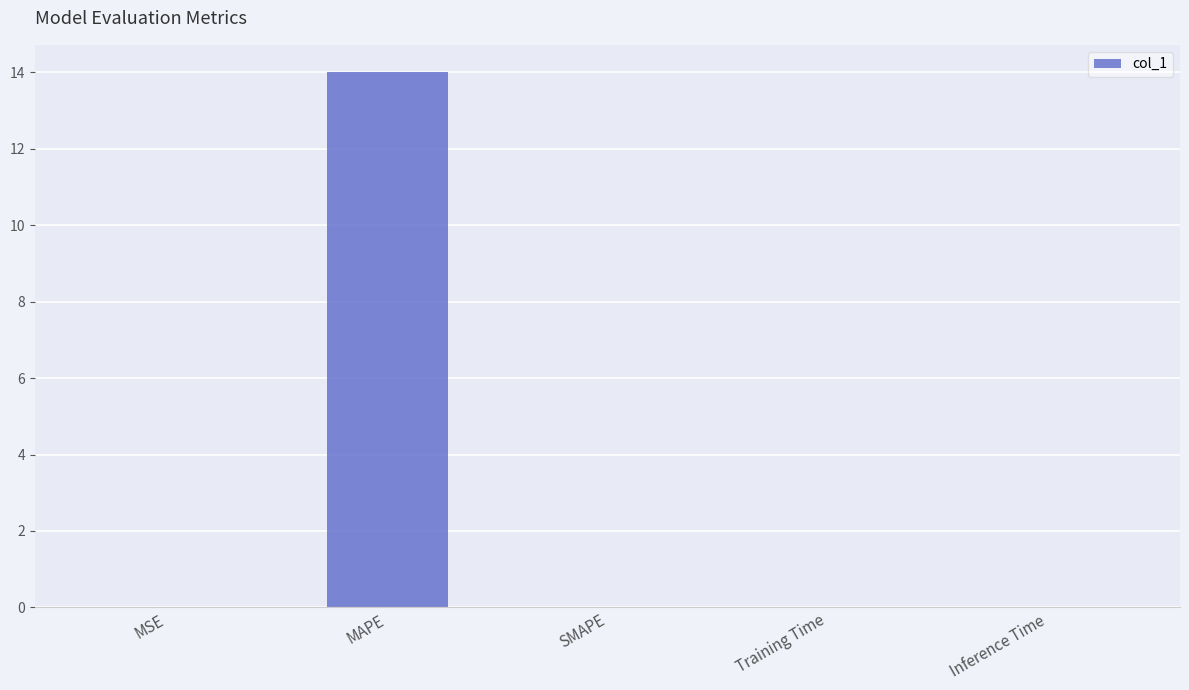

Read the value at MAPE.

14.0